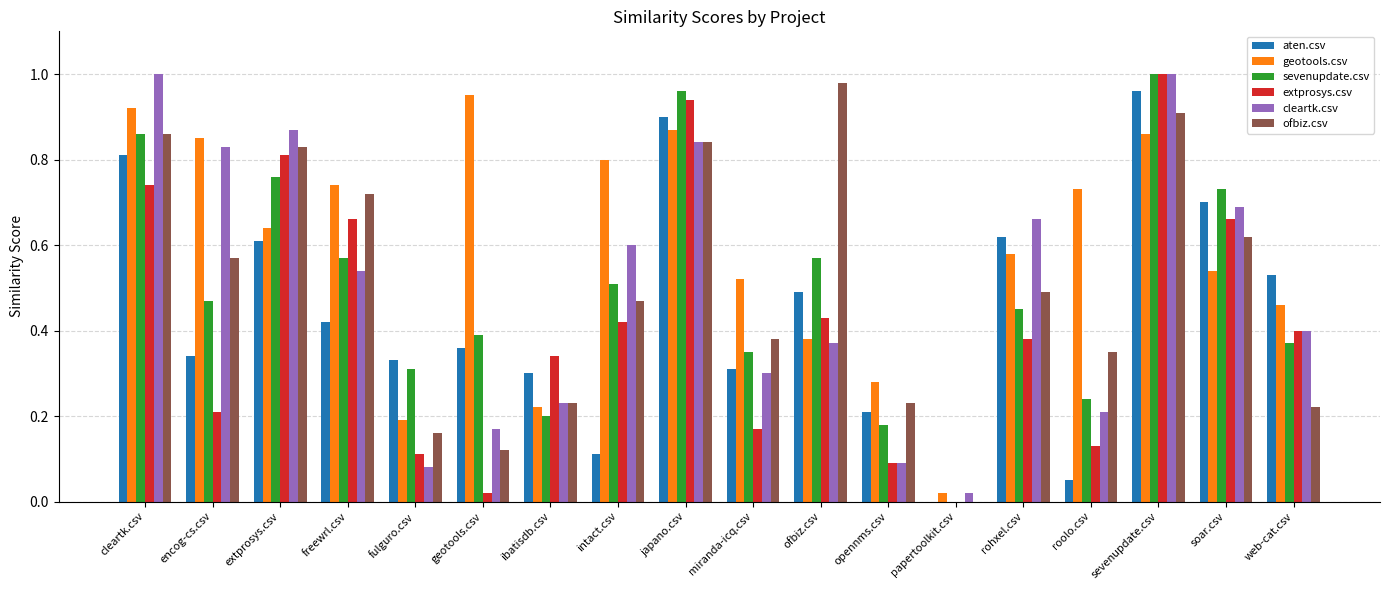

What is the sum of all geotools.csv values?

10.6